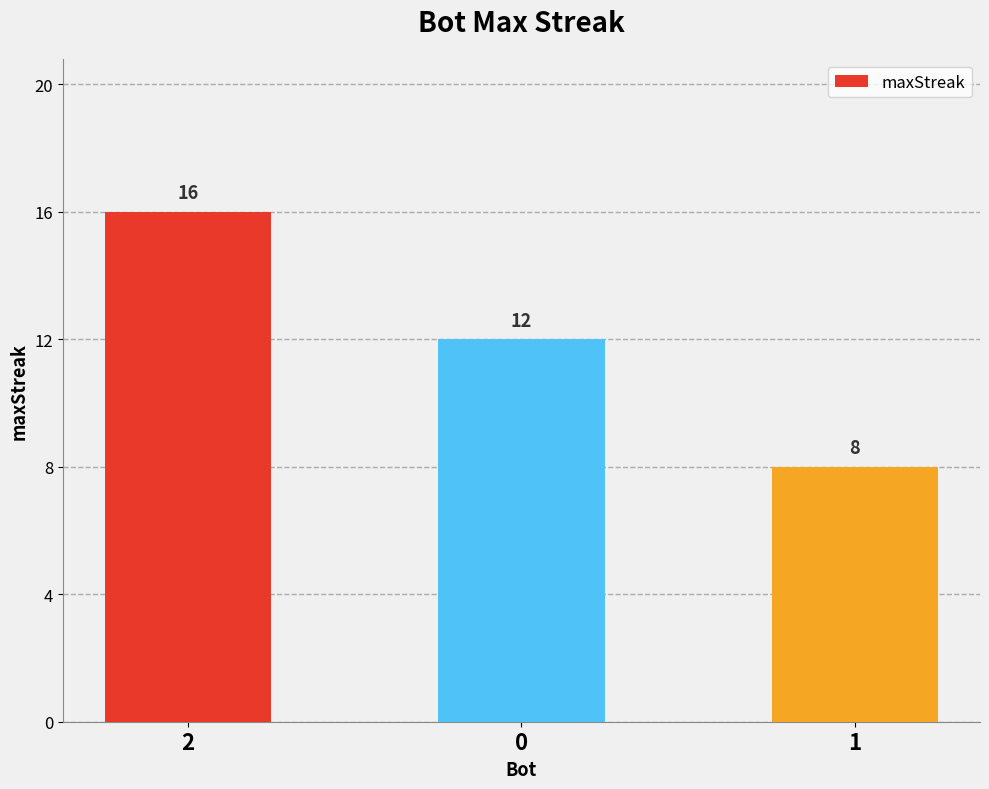

Reading left to right, extract all data points from this chart.

16	12	8